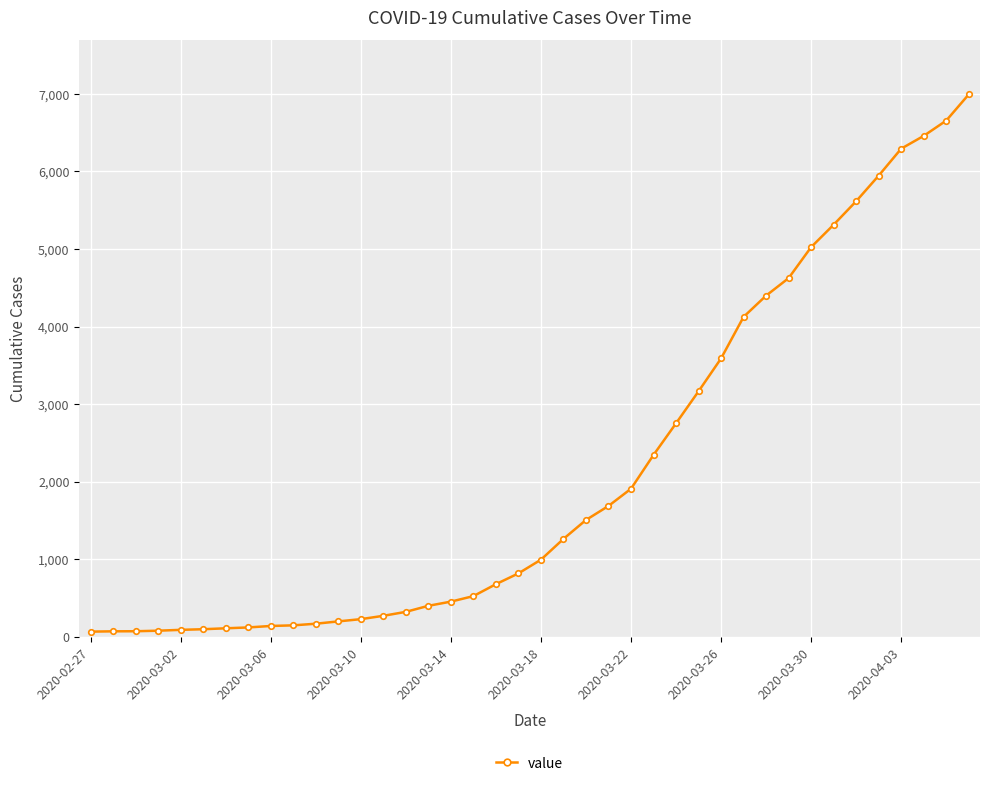

What is the maximum value shown in the chart?

6994